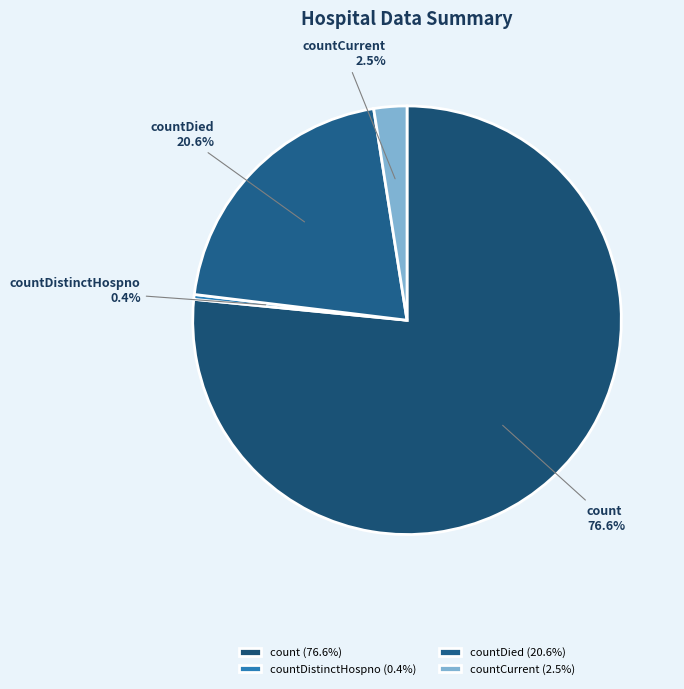

Is count the majority of the pie?

Yes